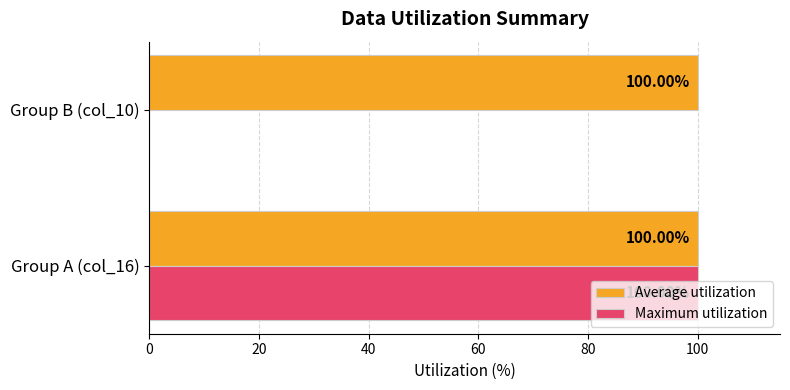

Between Group A (col_16) and Group B (col_10), which series saw the biggest shift?

Maximum utilization